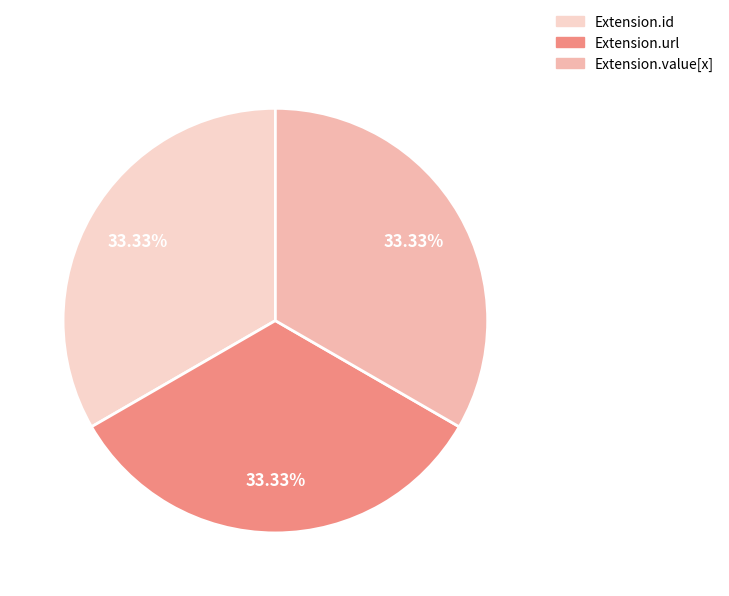

Do Extension.value[x] and Extension.id together represent more than half of the pie?

Yes